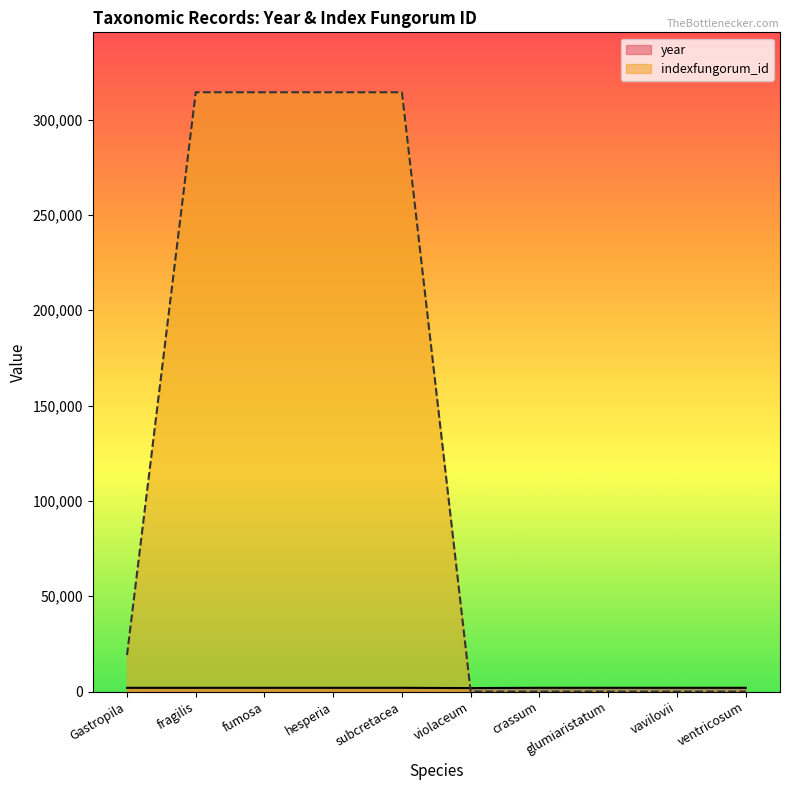

Rank the series at Gastropila from lowest to highest value.

year, indexfungorum_id